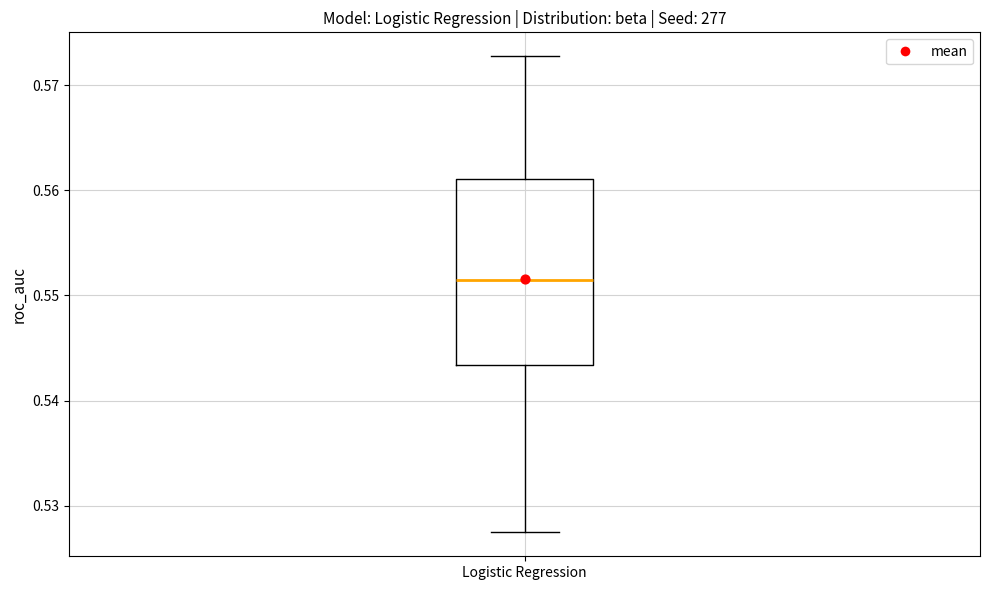

Where is the lower edge of the box for Logistic Regression on the y-axis? The values are not printed on the chart, so give them approximately, as read against the axis.

0.543